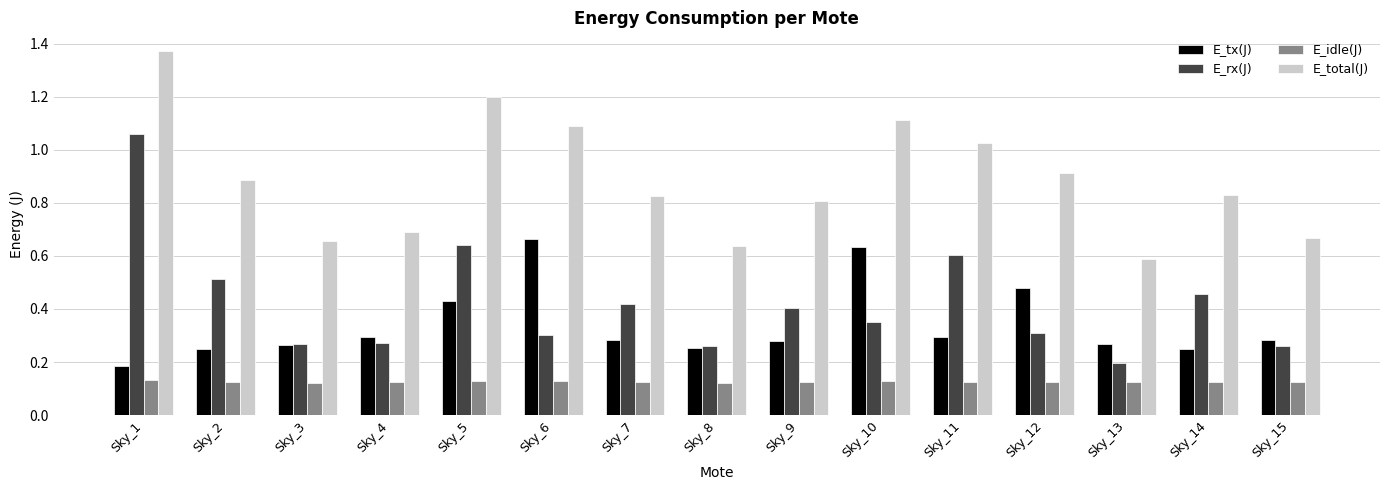

Which category has the highest value across all series?

Sky_1